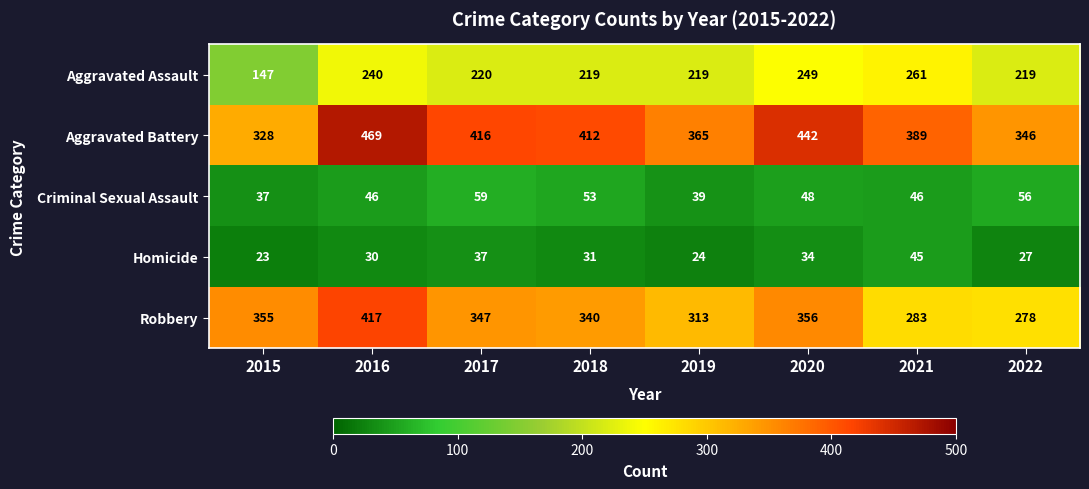

At which label is Aggravated Battery closest to 398?

2021